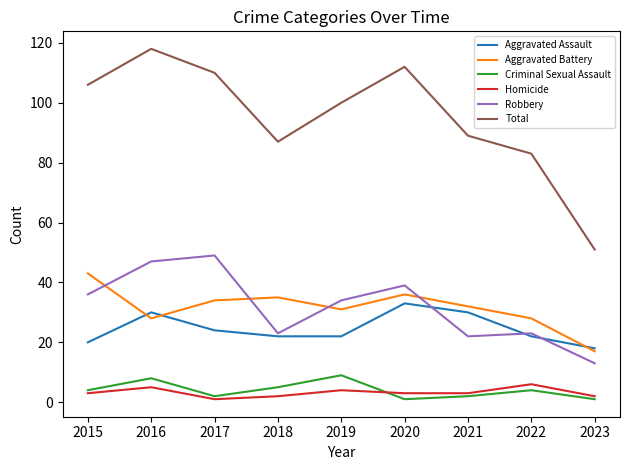

What is the sum of the Aggravated Battery values at 2021 and 2022?

60